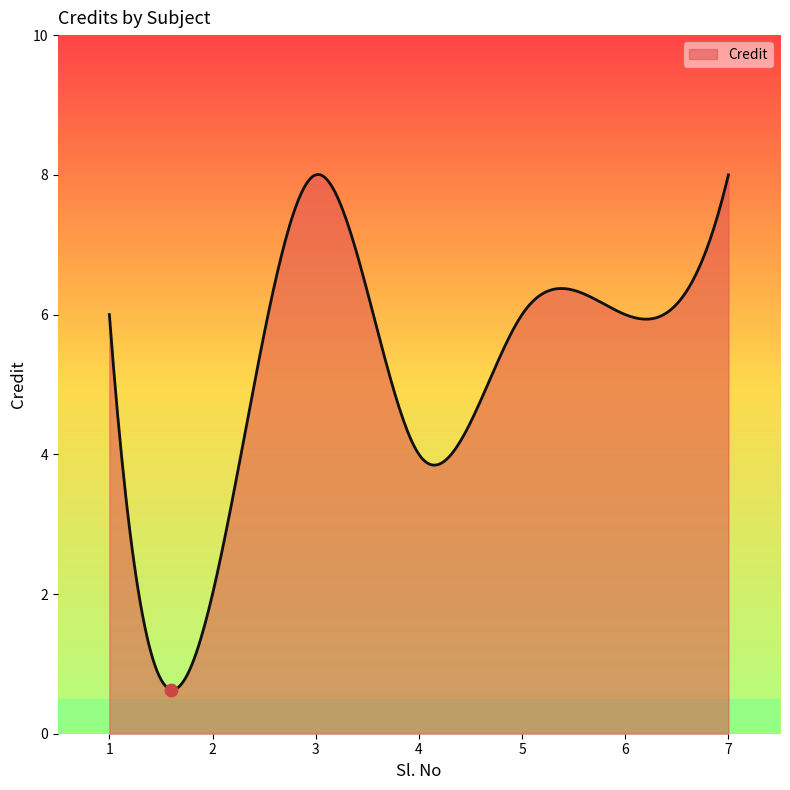

What is the greatest value displayed?

8.0